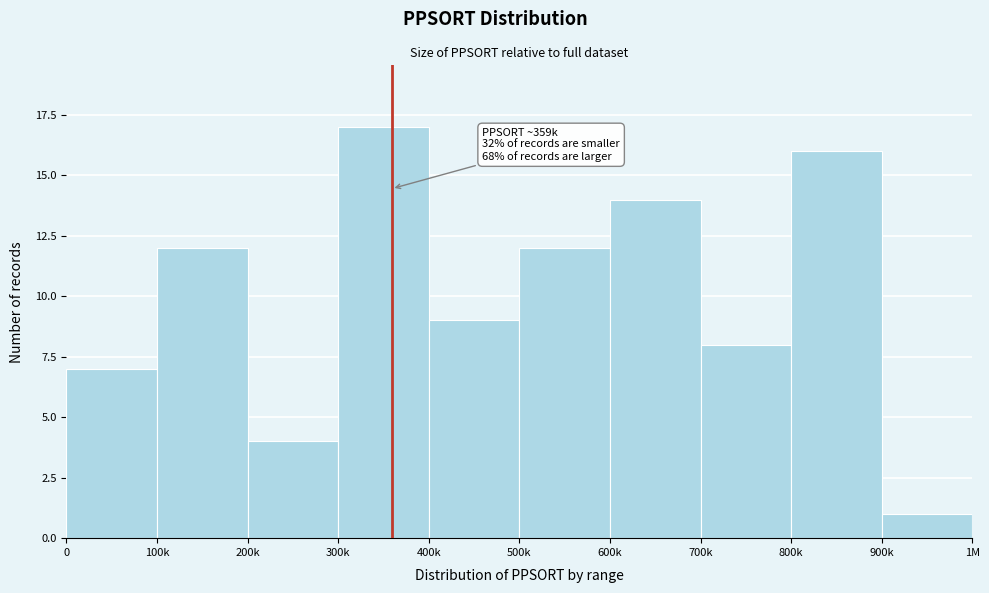

Reading left to right, list all the values displayed in this chart.

7	12	4	17	9	12	14	8	16	1